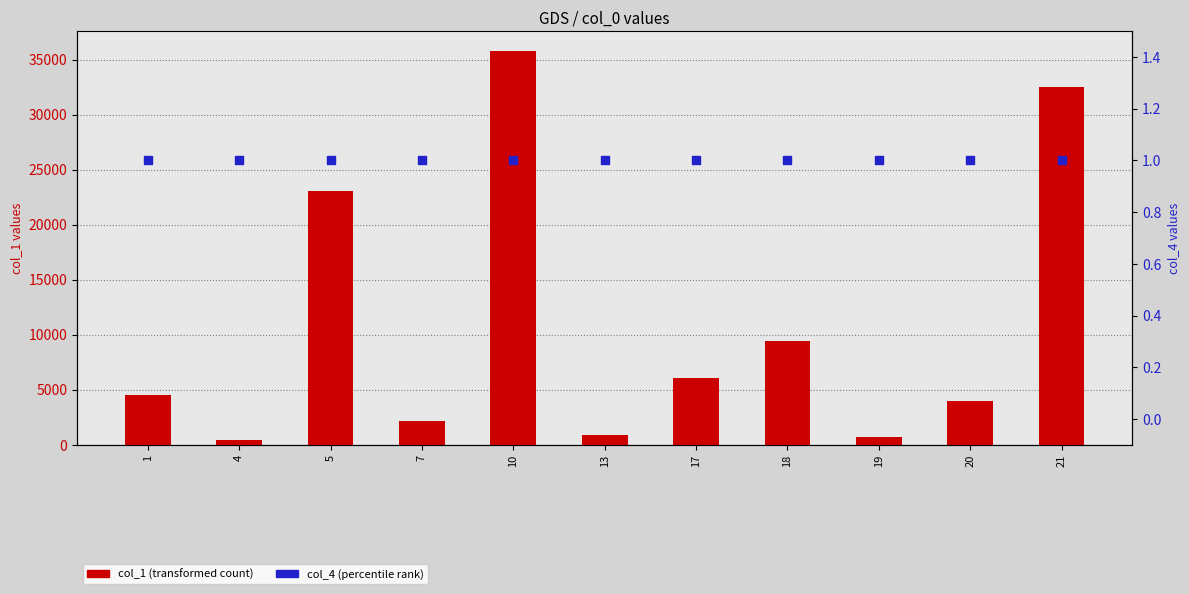

At how many categories does at least one series exceed 7052?

4